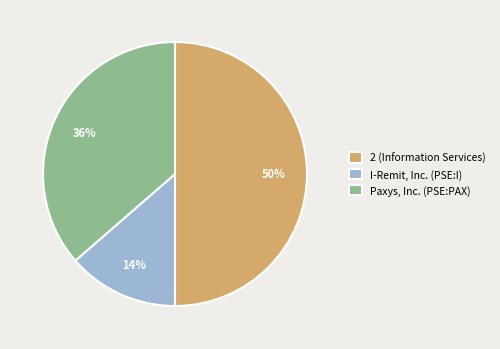

Is I-Remit, Inc. (PSE:I) the majority of the pie?

No